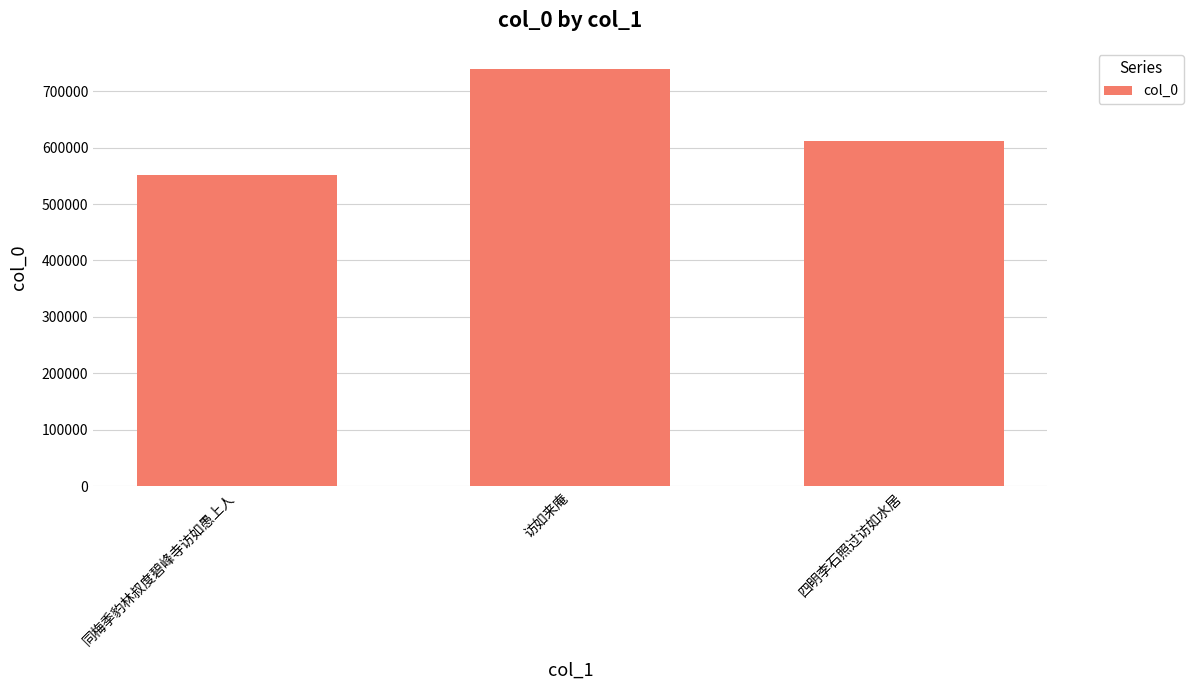

Reading right to left, list all the values displayed in this chart.

611999	739802	551194